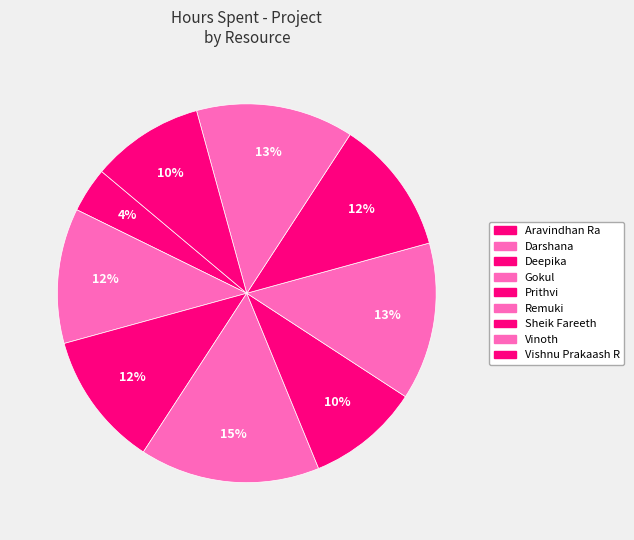

Count the number of slices in the pie.

9